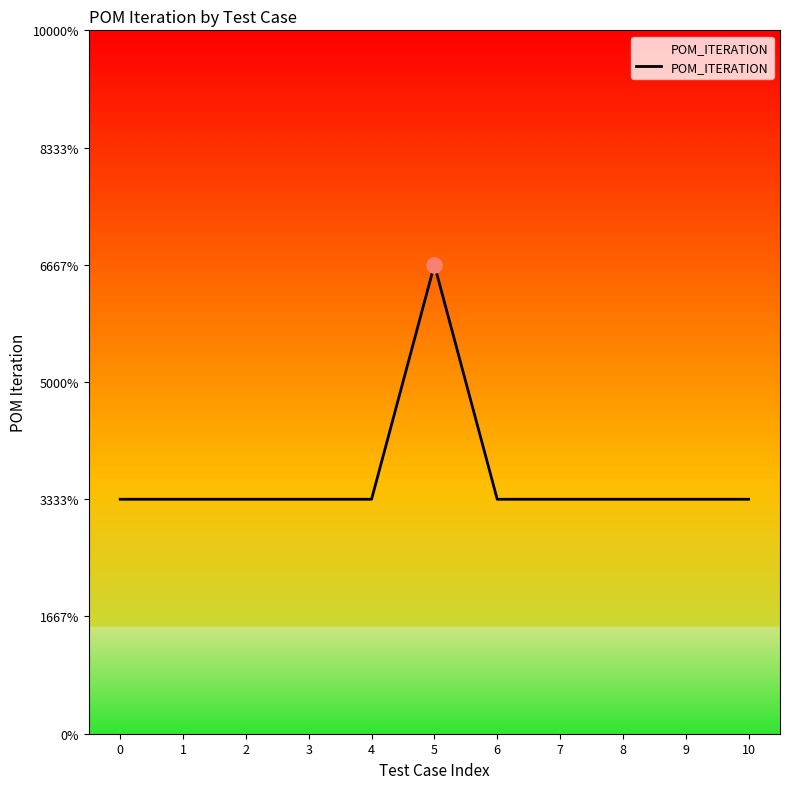

Does the chart have visible grid lines?

No